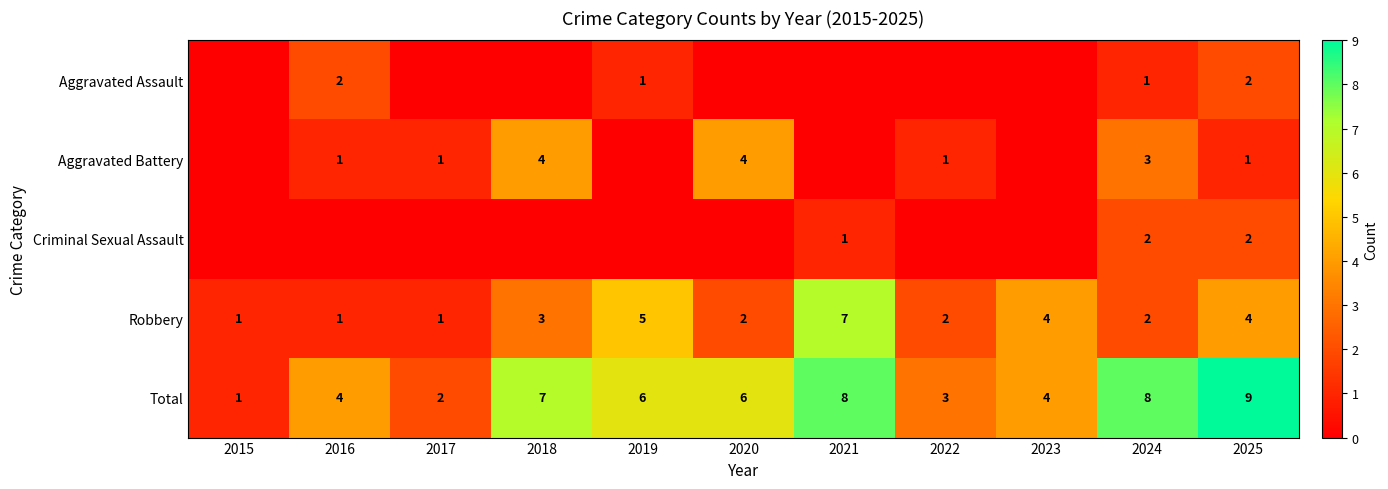

What is the sum of the Total values at 2017 and 2018?

9